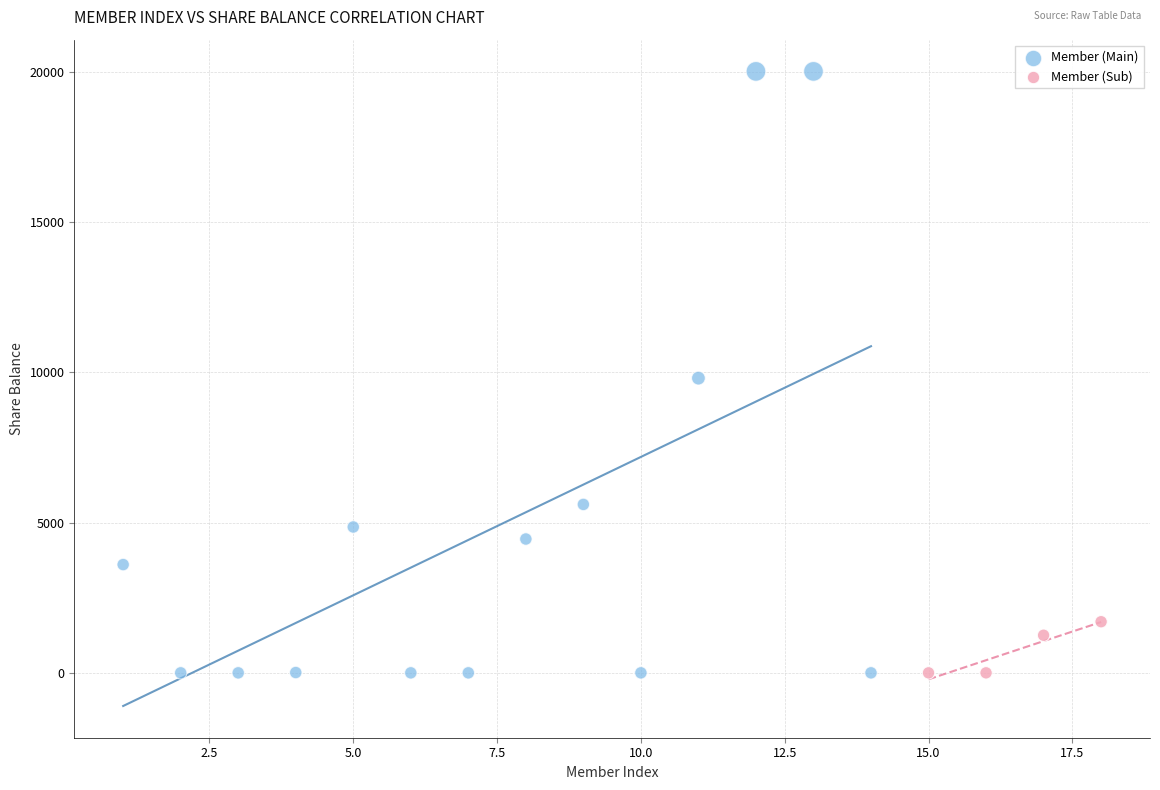

Which series has the widest spread of Y values?

Member (Main)